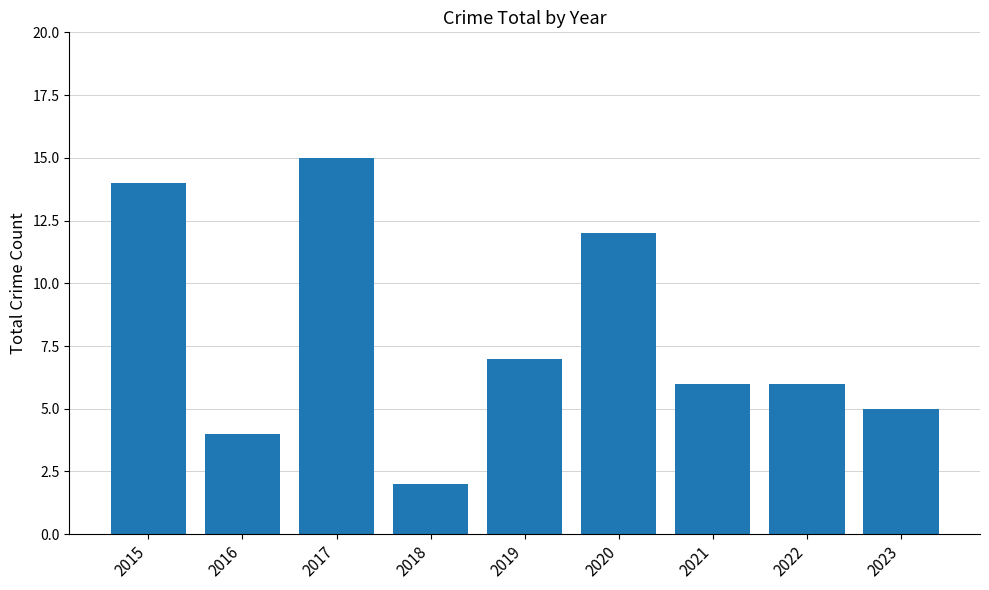

What is the sum of all values?

71